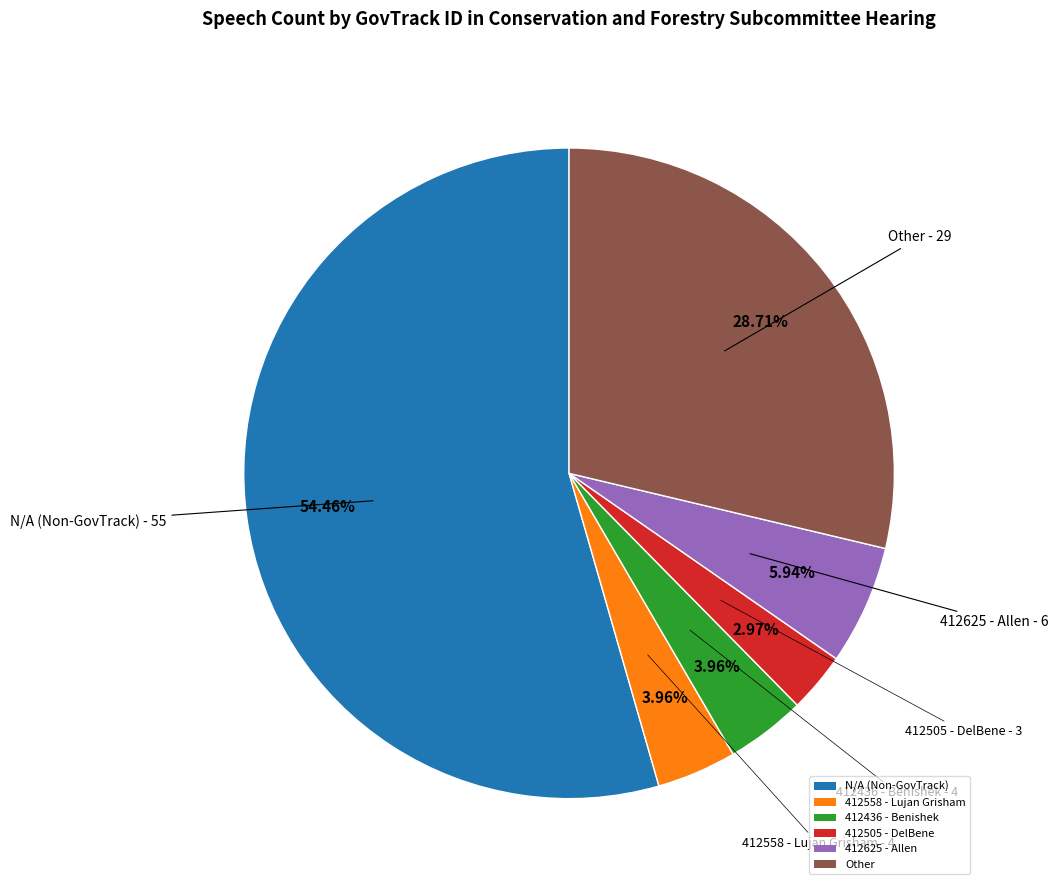

To the nearest percent, what is the difference between the 412625 and 412505 slice percentages?

3%